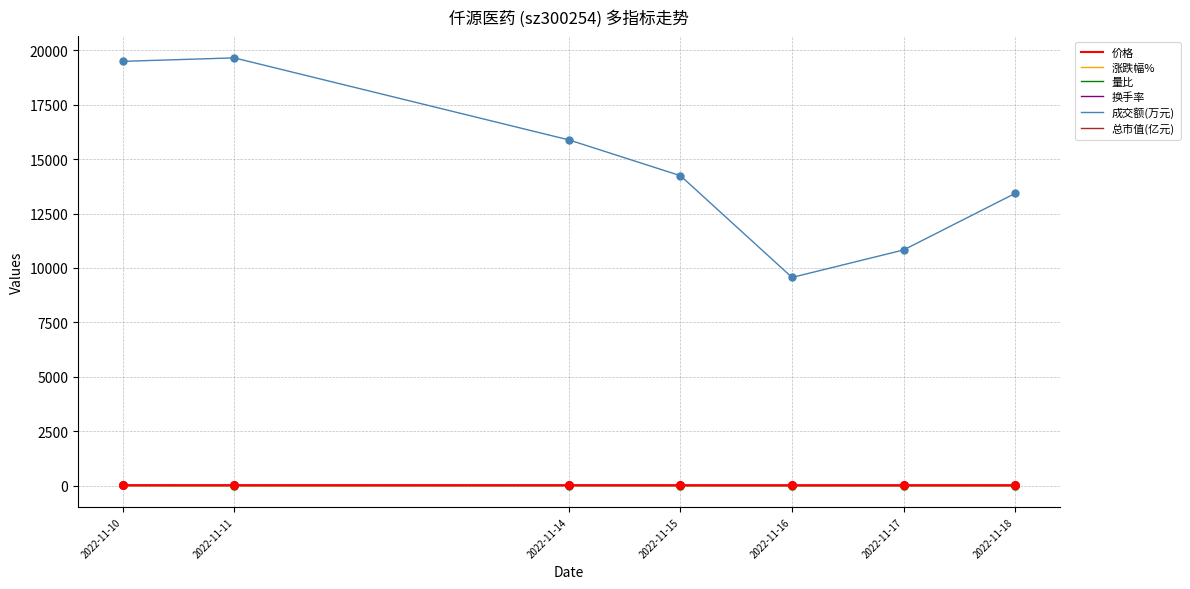

What is the total value across all series at 2022-11-10?

19535.8